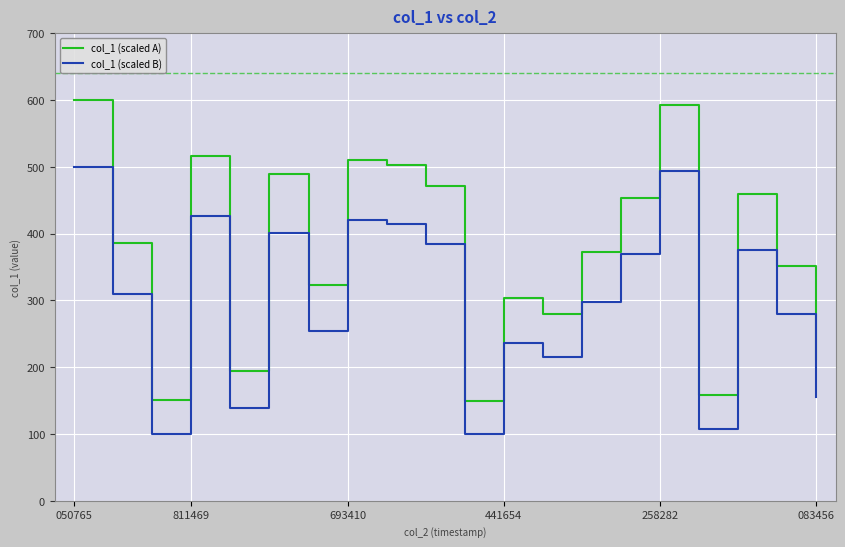

Which series has the largest range (max minus min)?

col_1 (scaled A)